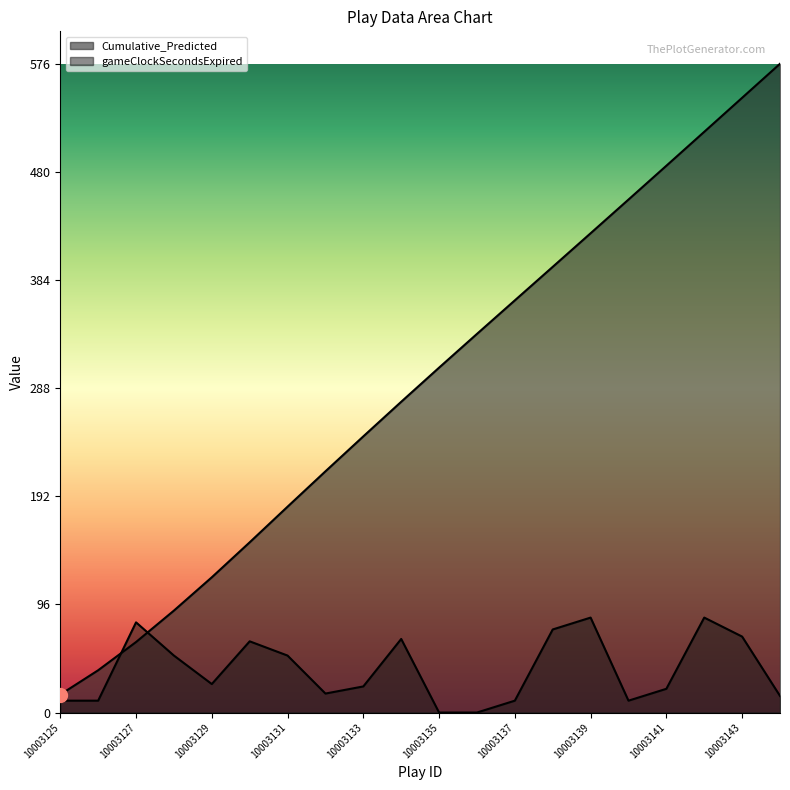

At which category does the chart reach its peak across all series?

10003144